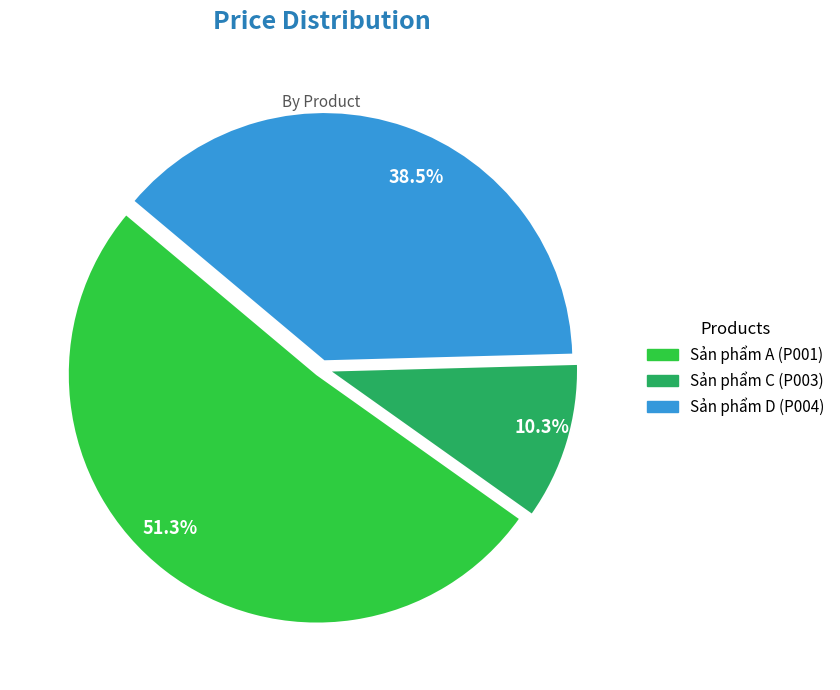

Is there a majority slice in this chart?

Yes